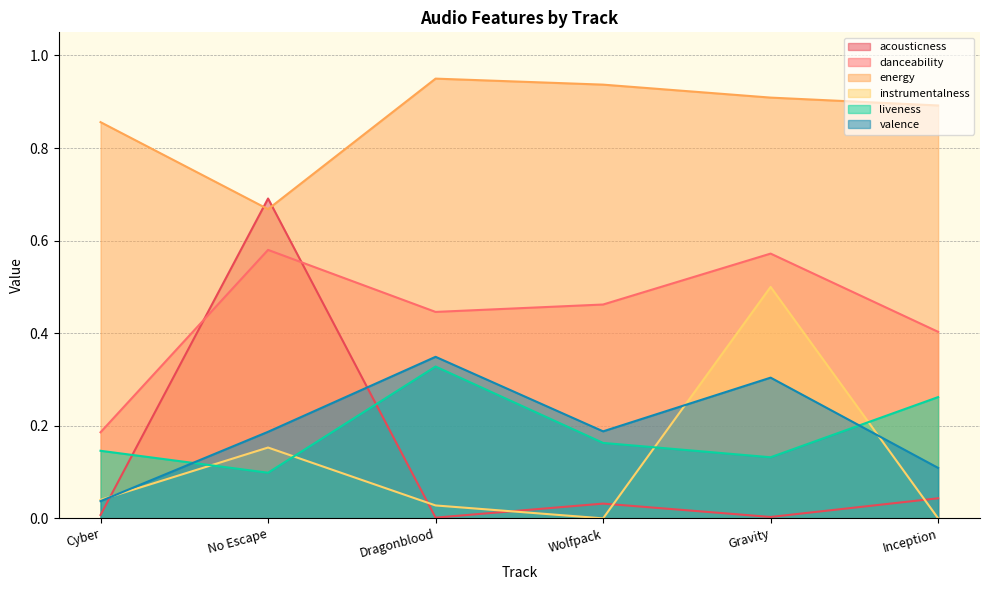

What position from the left is No Escape?

2